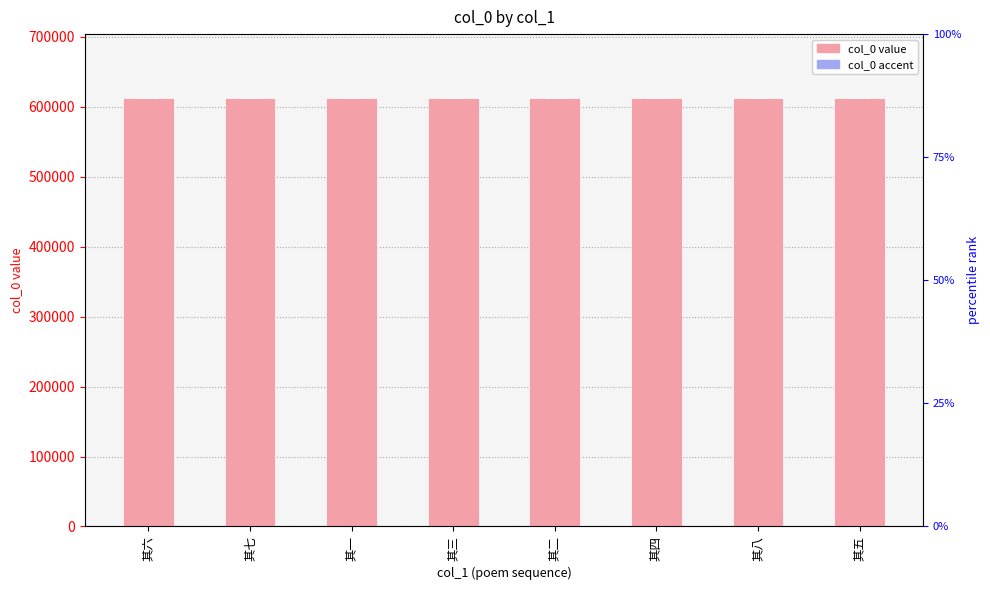

Where does the col_0 series first go above 612005?

其六